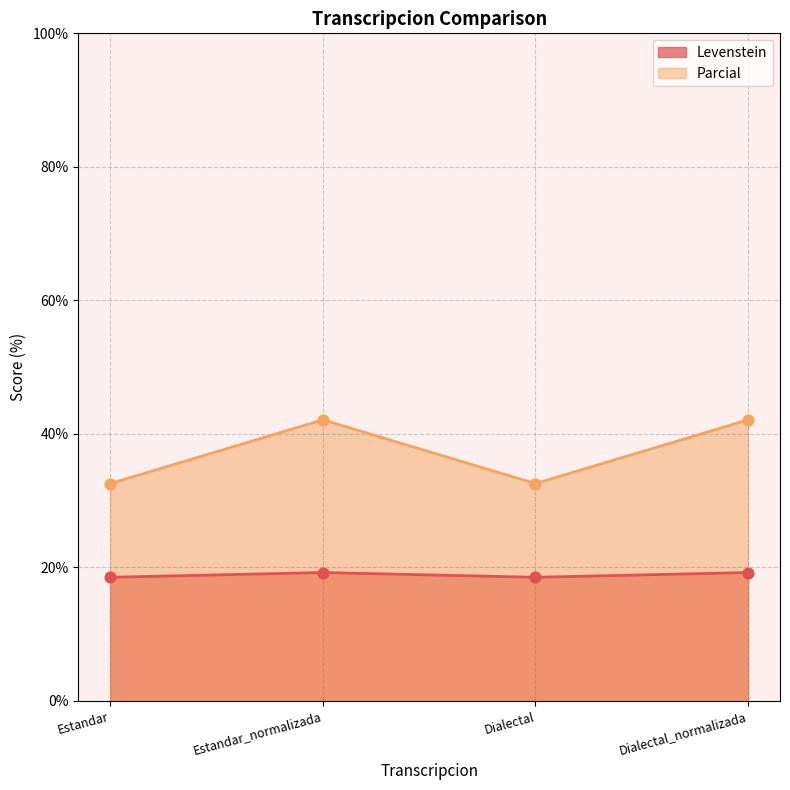

Which series has the widest spread of Y values?

Parcial